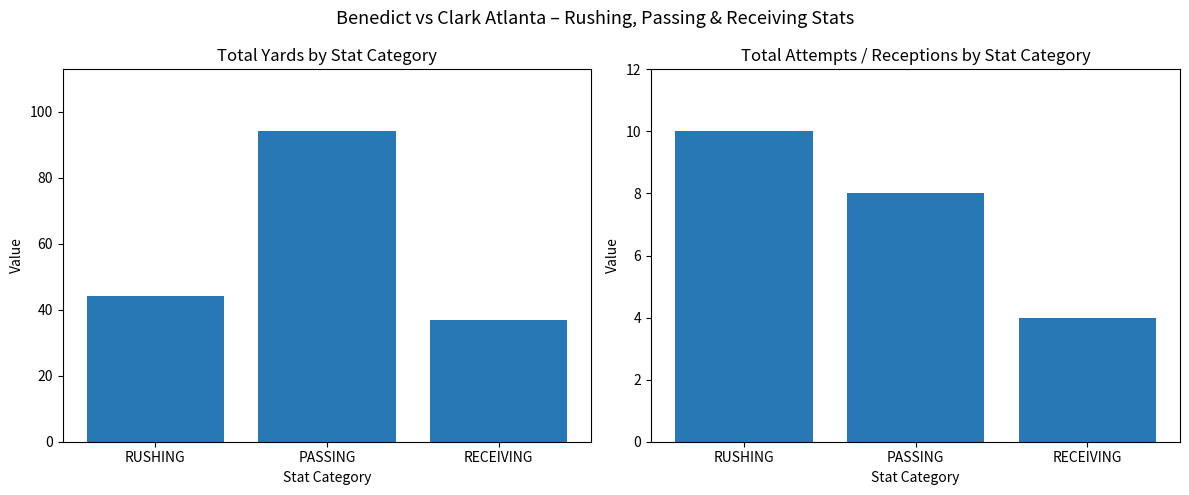

What is the difference between the maximum and second lowest values in the Total YDS series?

50